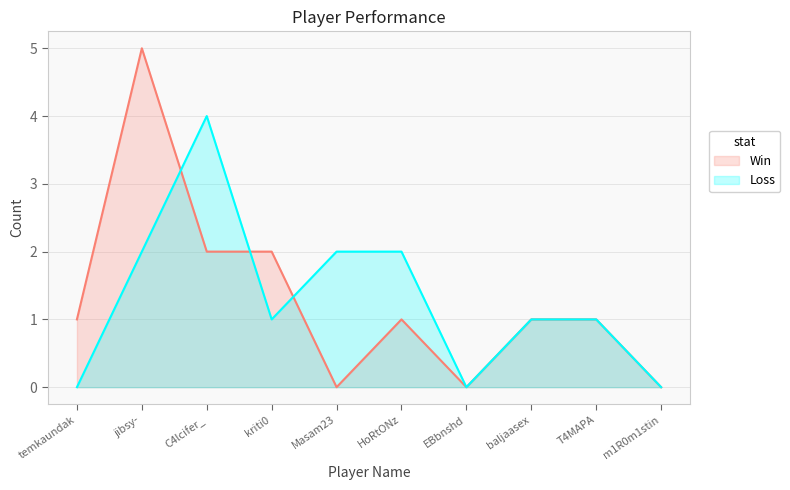

What is the difference between the Win values at baljaasex and kriti0?

1